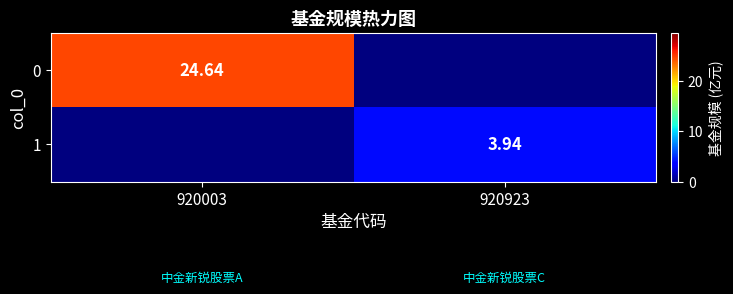

True or false: 0 has a value of 36.8 at 920003.

False